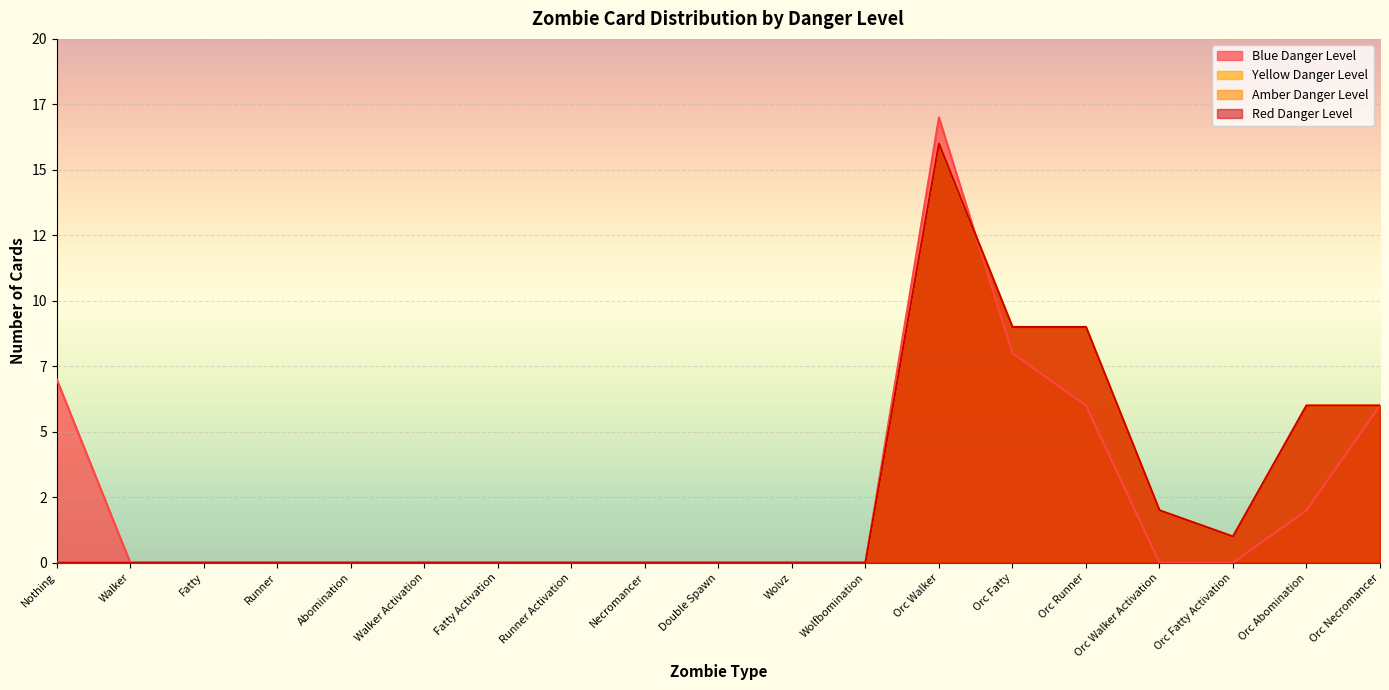

In Blue Danger Level, how many points are higher than both neighbors (excluding endpoints)?

1